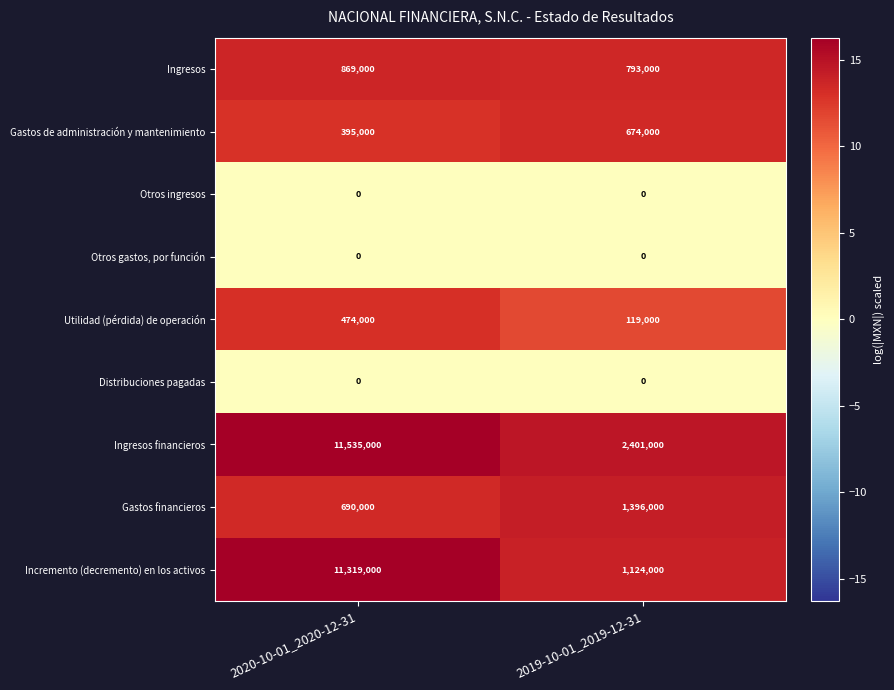

What is the total value across all series at 2020-10-01_2020-12-31?

25282000